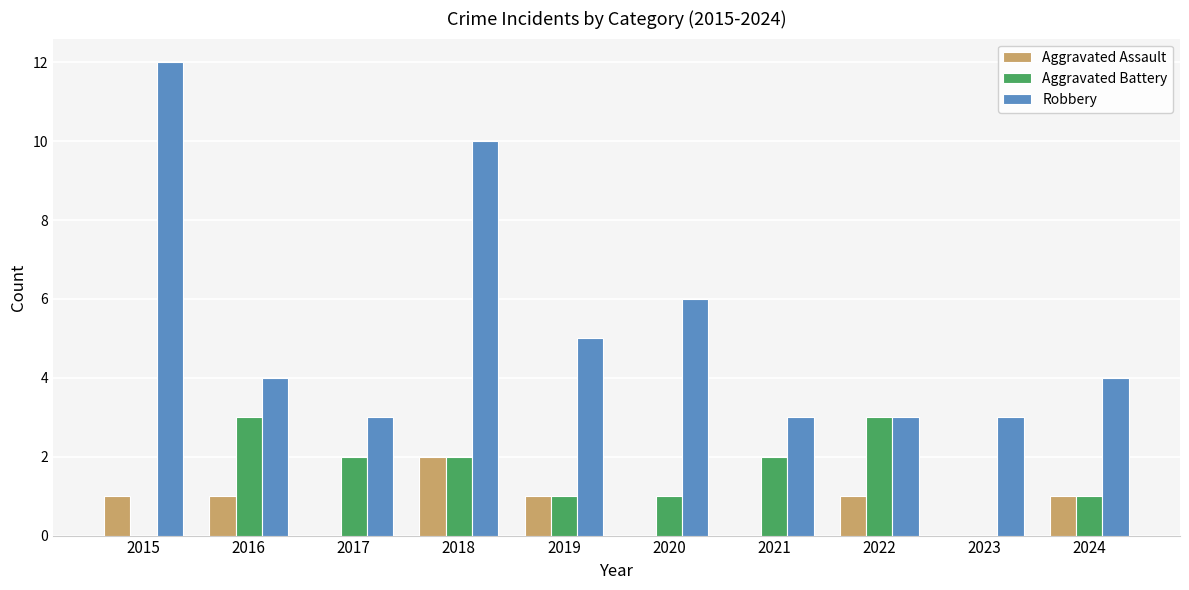

Is the value of Aggravated Assault at 2023 greater than the value of Robbery at 2021?

No